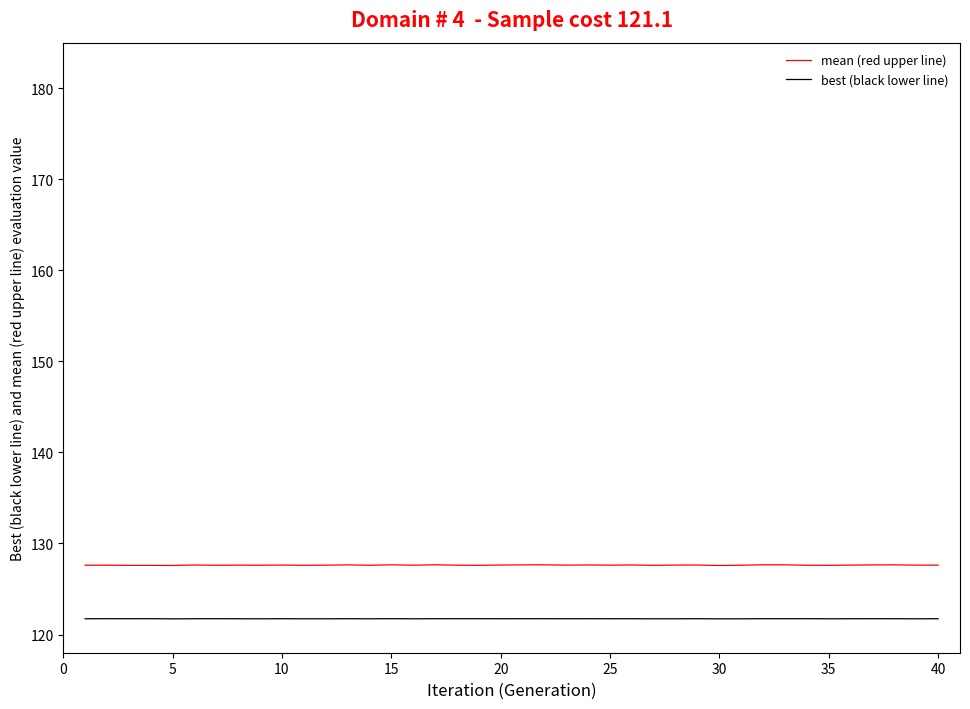

Count the number of categories in the chart.

40